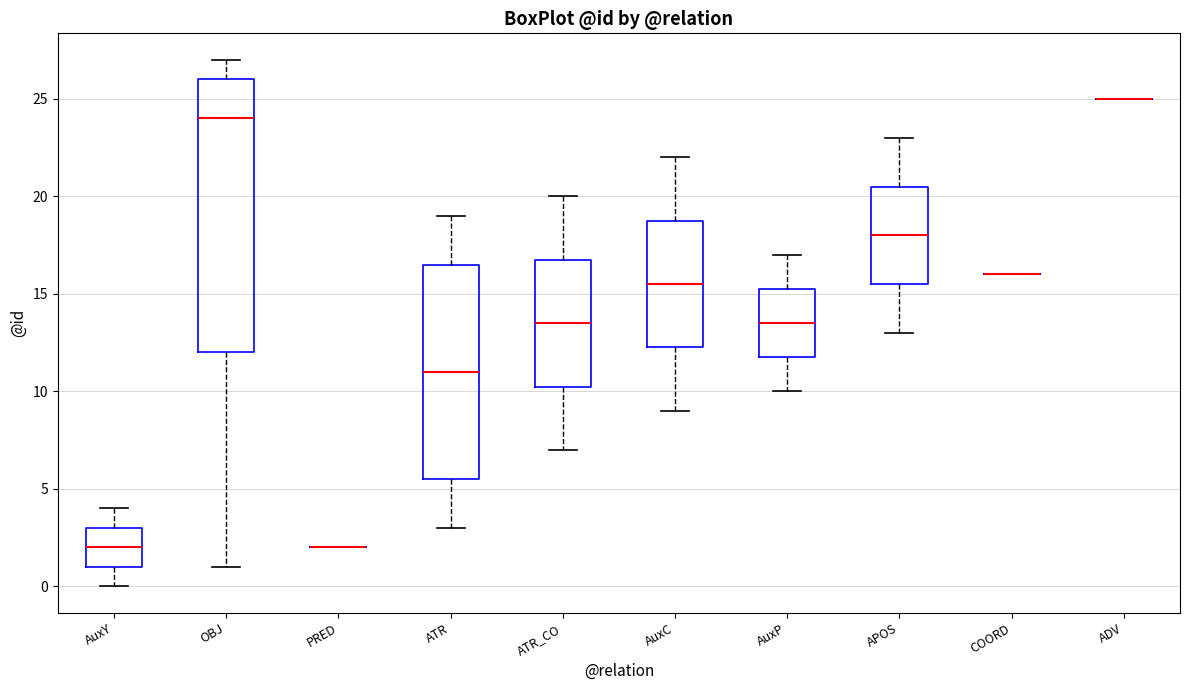

Reading left to right, transcribe this box plot: for each box, give where its median line is, the range the box spans, and where its two whiskers end, as read against the y-axis. The values are not printed on the chart, so give them approximately, as read against the axis.

AuxY: median 2.0, box 1.0 to 3.0, whiskers 0.0 to 4.0
OBJ: median 24.0, box 12.0 to 26.0, whiskers 1.0 to 27.0
PRED: box collapsed to a line at 2.0, whiskers 2.0 to 2.0
ATR: median 11.0, box 5.5 to 16.5, whiskers 3.0 to 19.0
ATR_CO: median 13.5, box 10.5 to 17.0, whiskers 7.0 to 20.0
AuxC: median 15.5, box 12.5 to 19.0, whiskers 9.0 to 22.0
AuxP: median 13.5, box 12.0 to 15.5, whiskers 10.0 to 17.0
APOS: median 18.0, box 15.5 to 20.5, whiskers 13.0 to 23.0
COORD: box collapsed to a line at 16.0, whiskers 16.0 to 16.0
ADV: box collapsed to a line at 25.0, whiskers 25.0 to 25.0